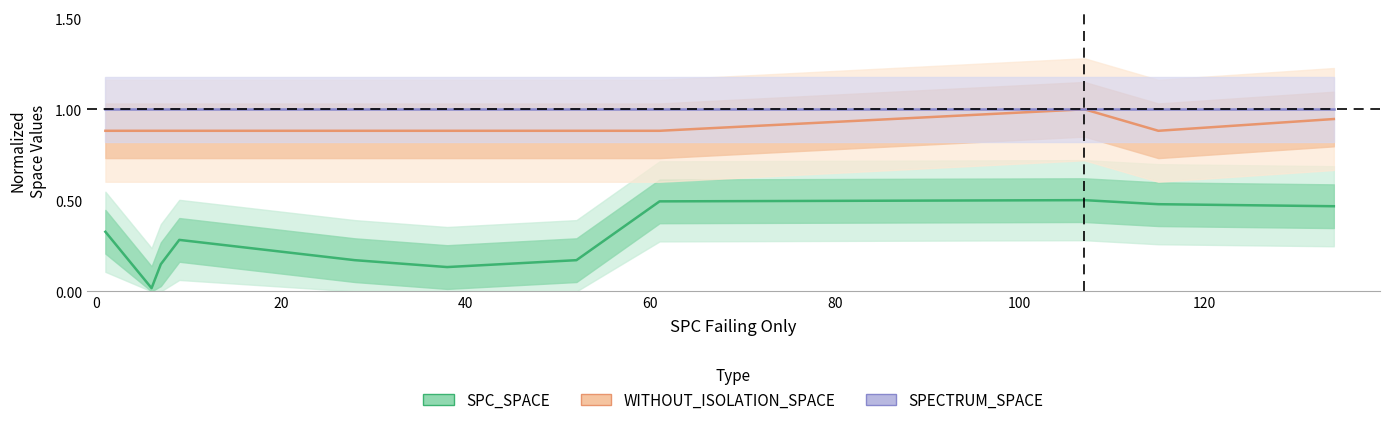

Which series has the largest total across all categories?

SPECTRUM_SPACE